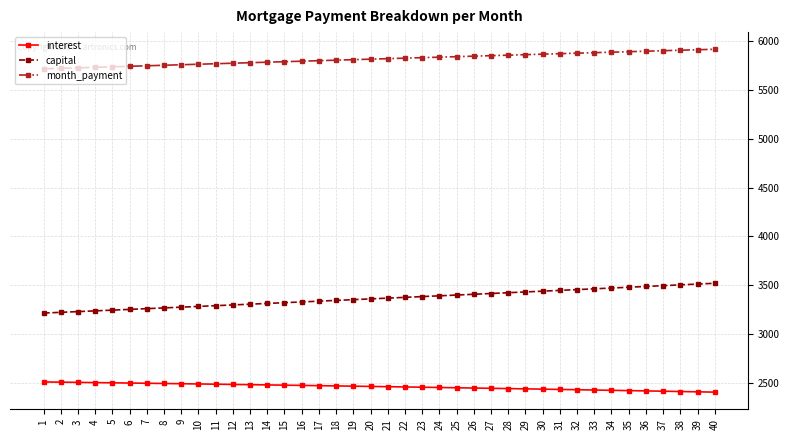

The interest series shows 2487.5 at 9. True or false?

True